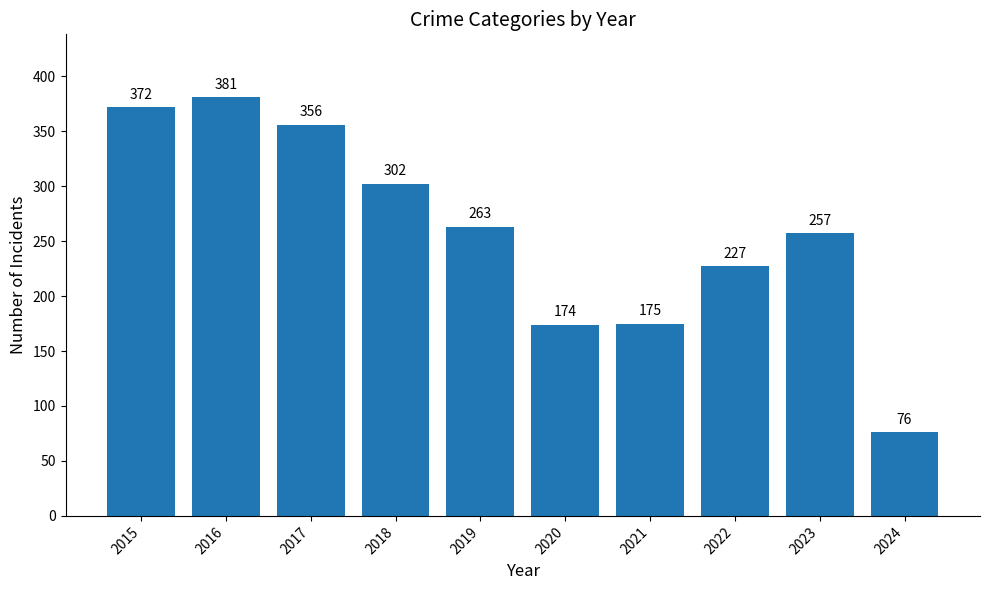

List the labels in order of value, largest first.

2016, 2015, 2017, 2018, 2019, 2023, 2022, 2021, 2020, 2024